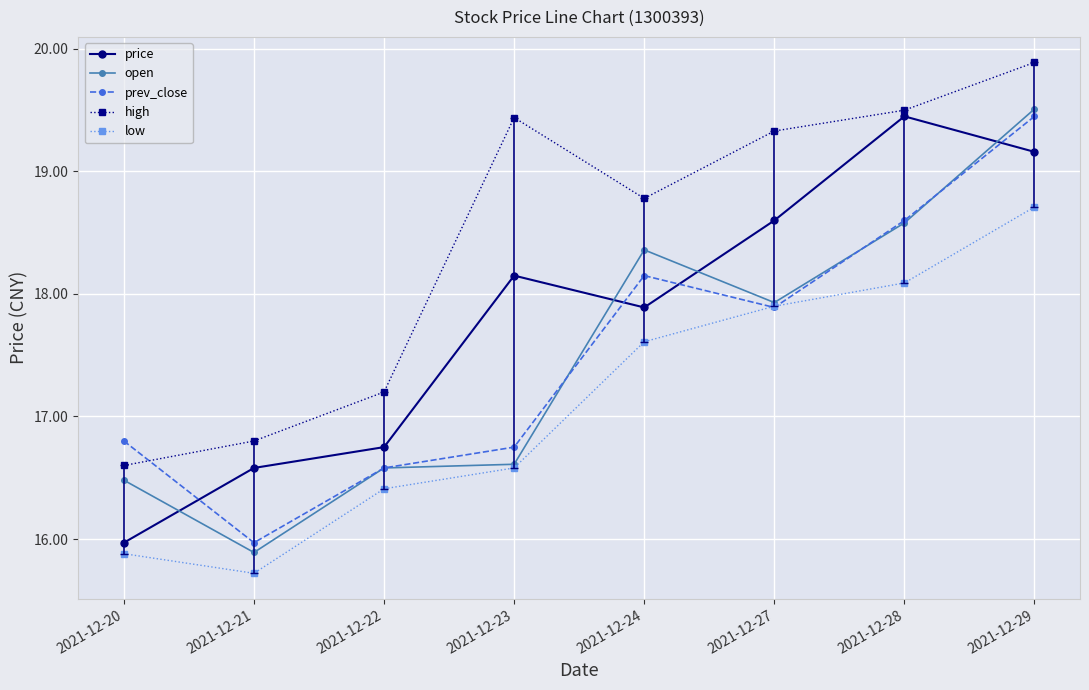

True or false: low has a value of 15.9 at 2021-12-20.

True